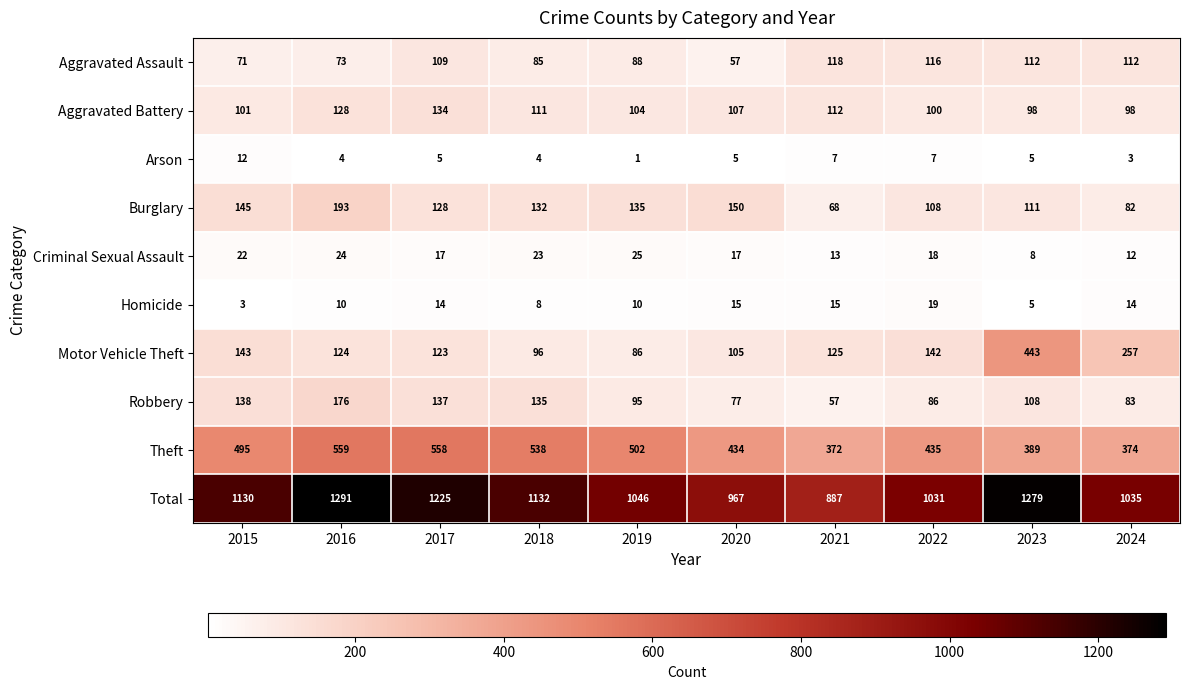

List the series in order of their peak value, highest first.

Total, Theft, Motor Vehicle Theft, Burglary, Robbery, Aggravated Battery, Aggravated Assault, Criminal Sexual Assault, Homicide, Arson